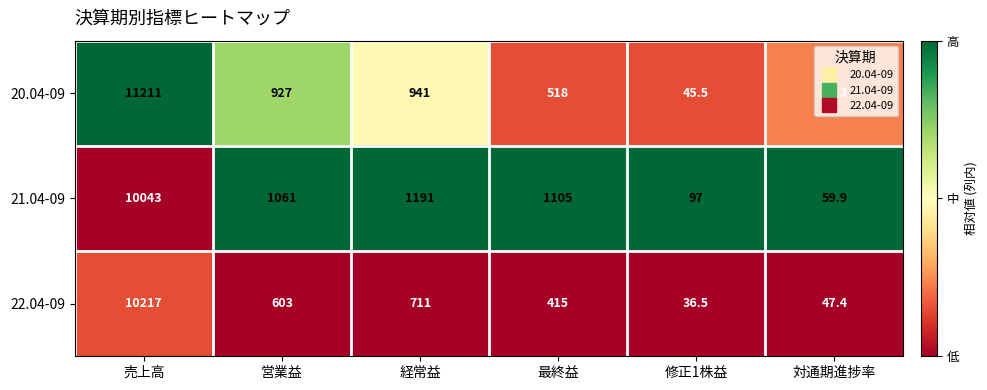

At 売上高, list the series in order from largest to smallest.

20.04-09, 22.04-09, 21.04-09